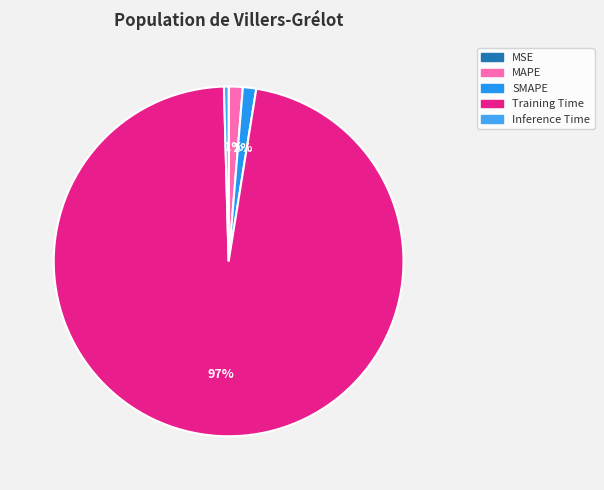

Between MSE and Training Time, which is larger?

Training Time